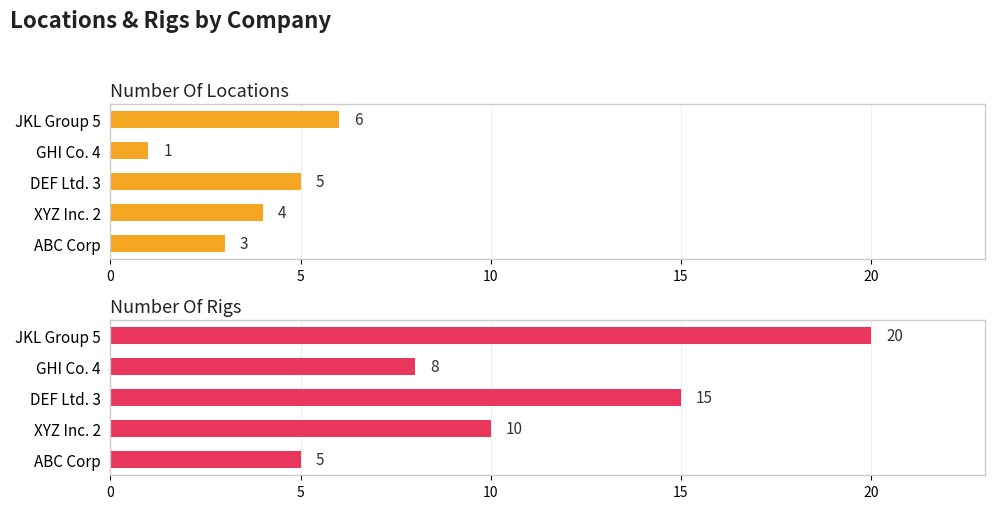

Does the chart contain stacked bars?

No